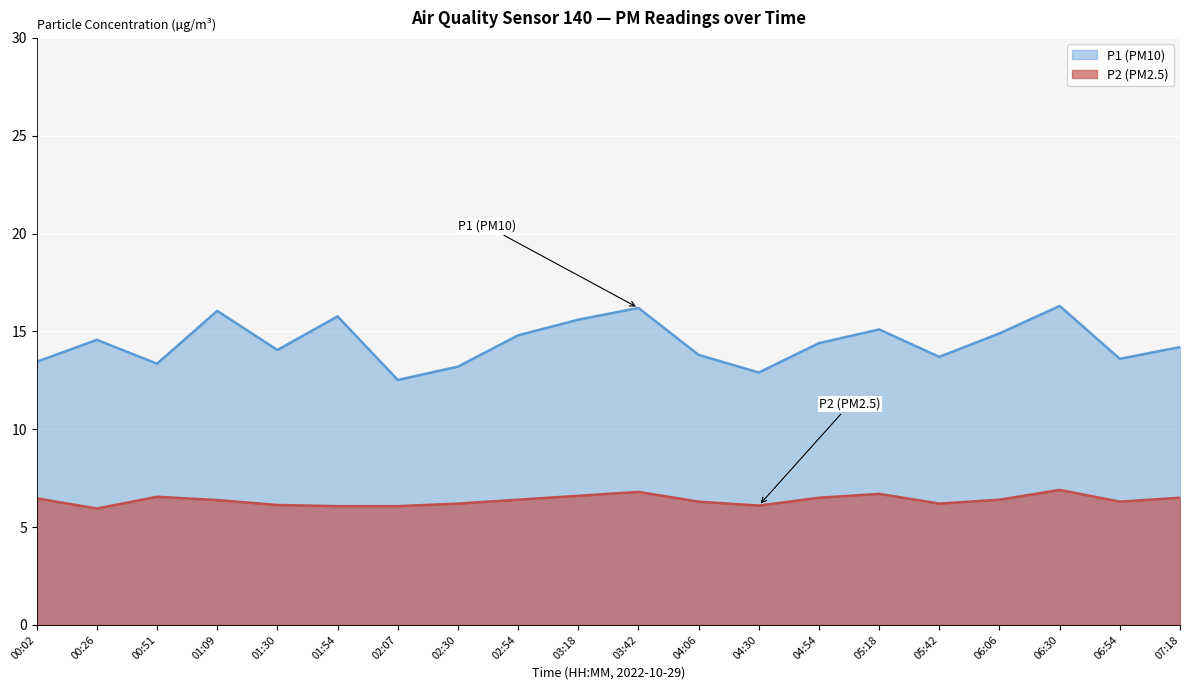

List the series in order of their overall mean, highest first.

P1 (PM10), P2 (PM2.5)